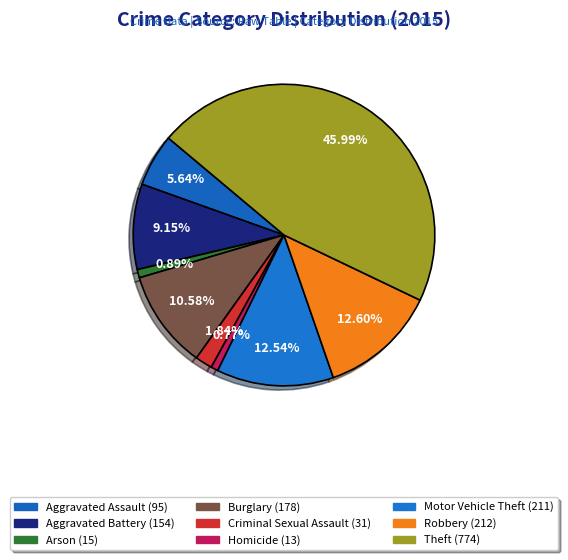

What is the change in value from Burglary to Robbery?

+34